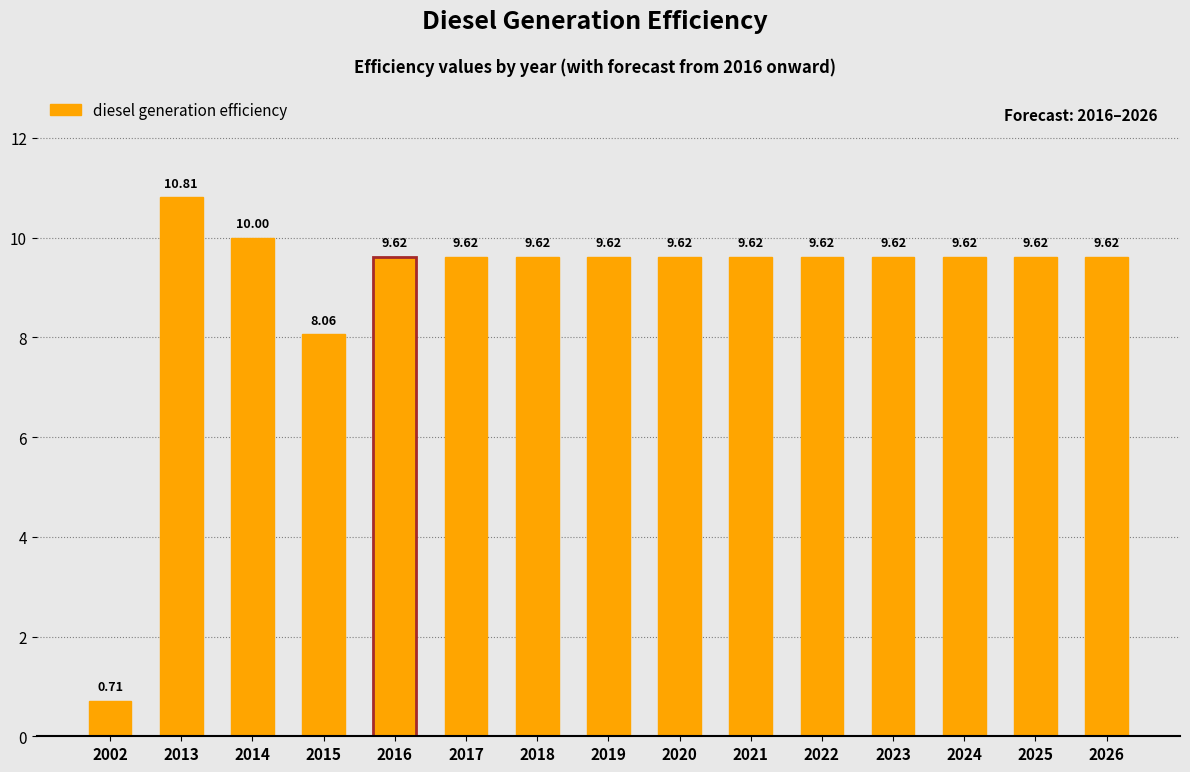

Which category has the lowest value across all series?

2002